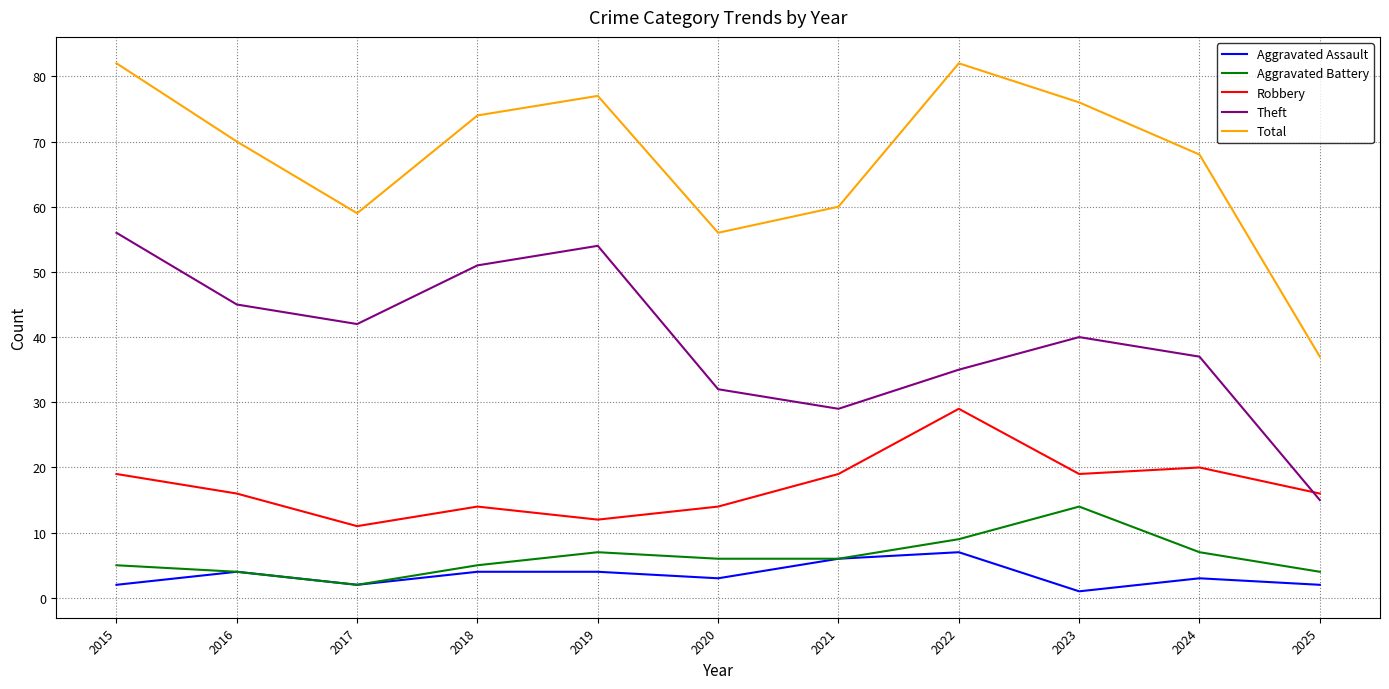

What is the total value across all series at 2018?

148